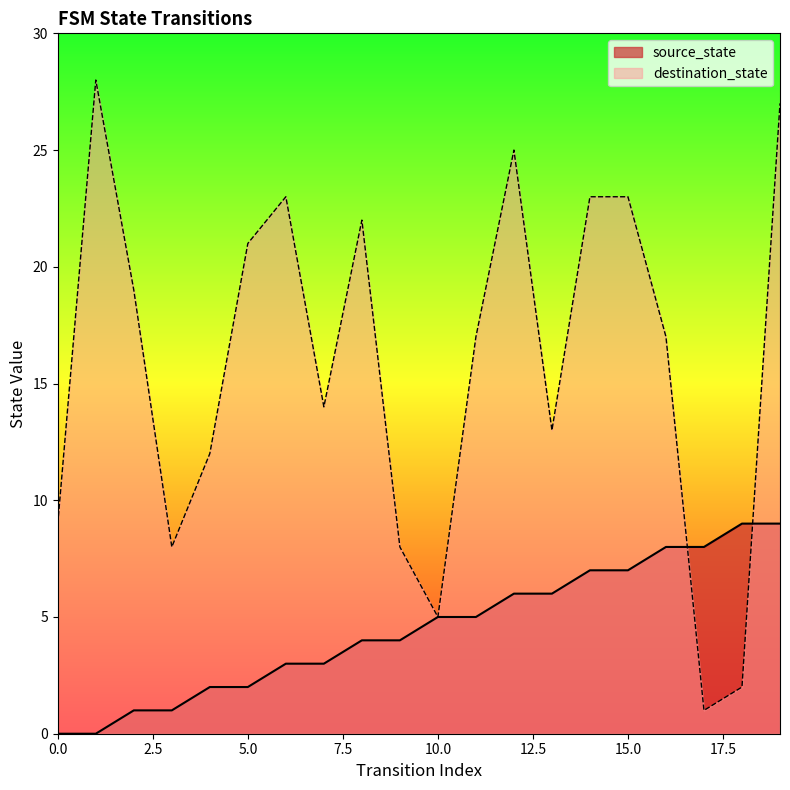

Which label corresponds to the largest value in the chart?

1